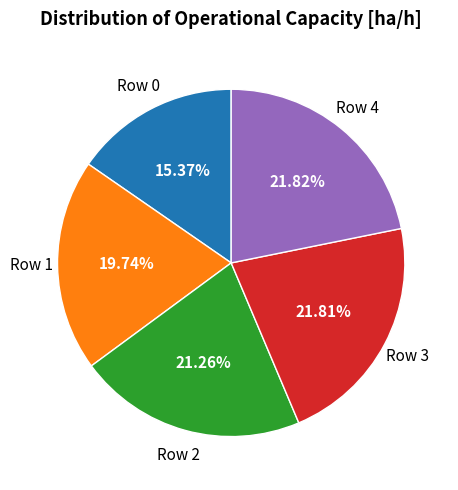

Is there a majority slice in this chart?

No